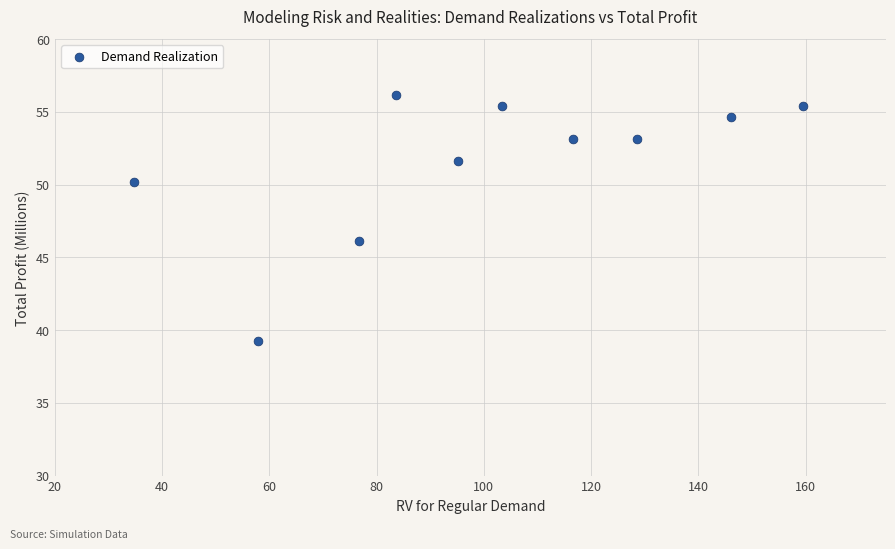

What Y value in the scatter plot is closest to 47?

46.1